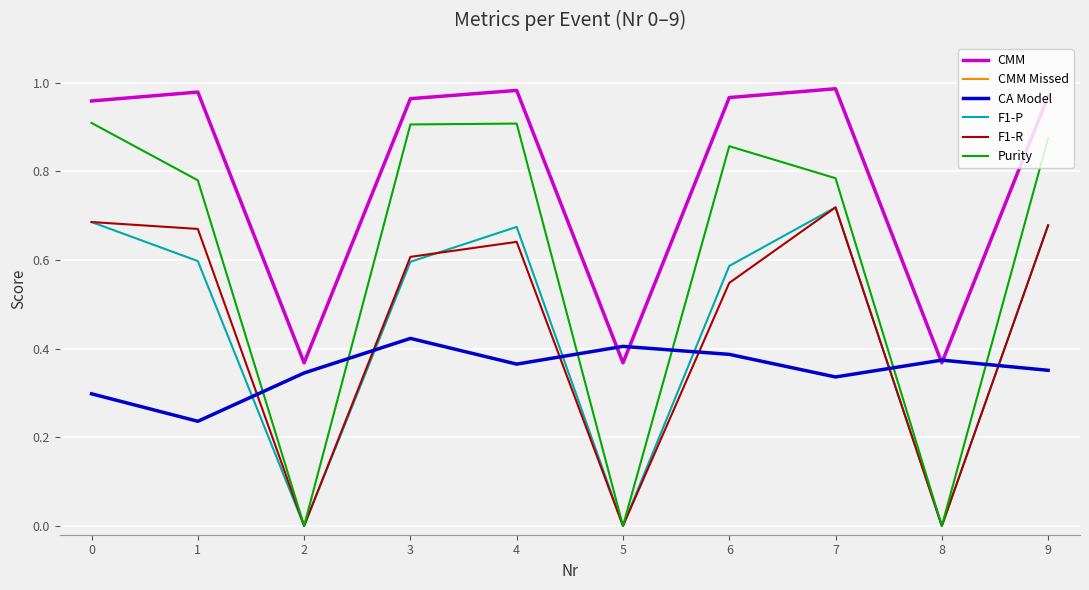

True or false: CMM and F1-R cross at least once.

False